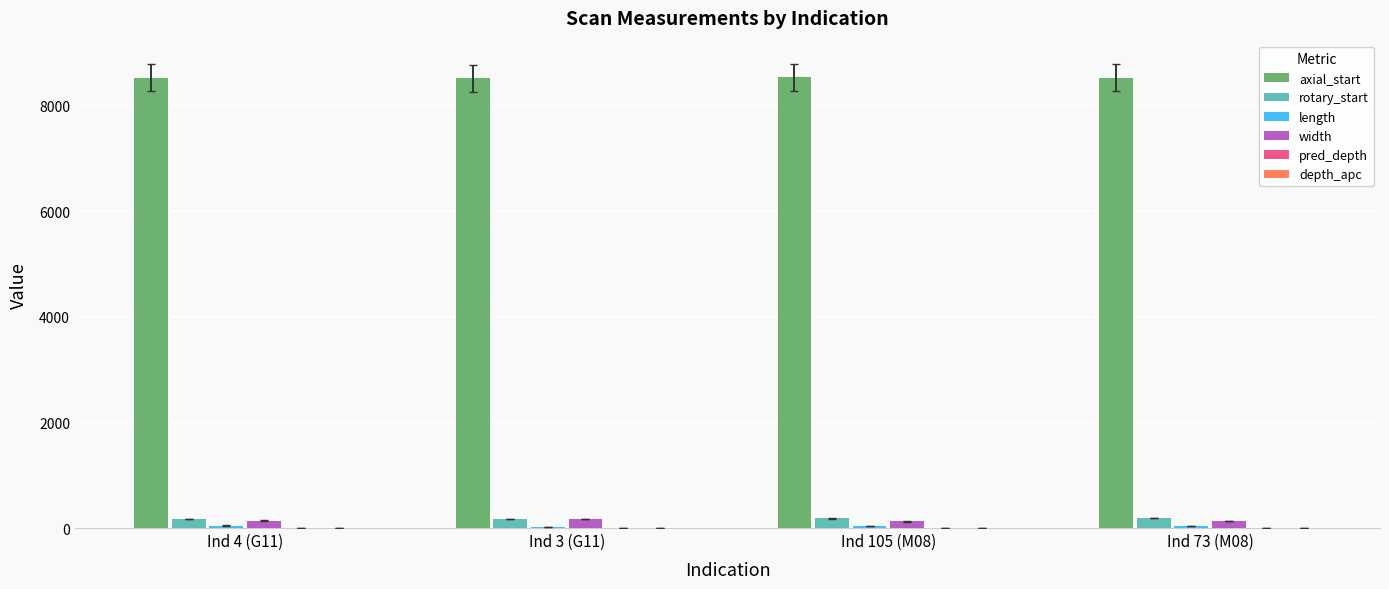

The value of axial_start at Ind 73 (M08) is 8528.4. True or false?

True